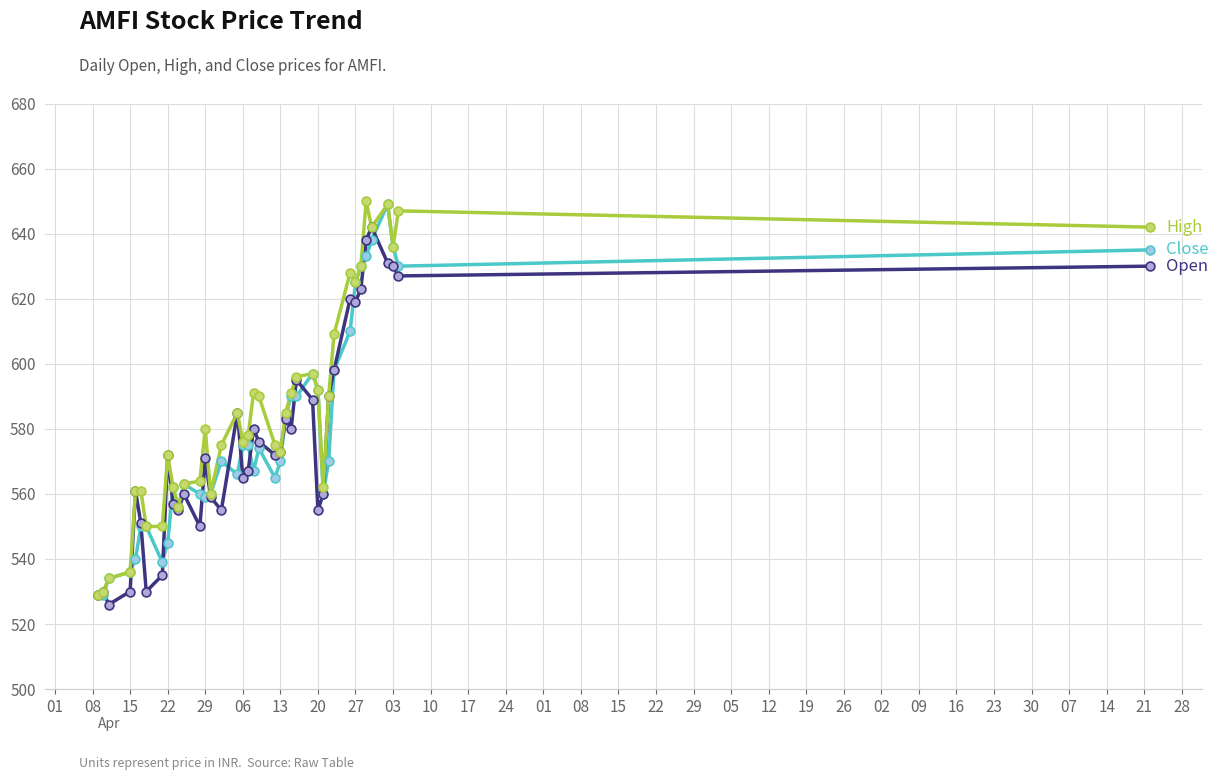

What is the maximum value shown in the chart?

650